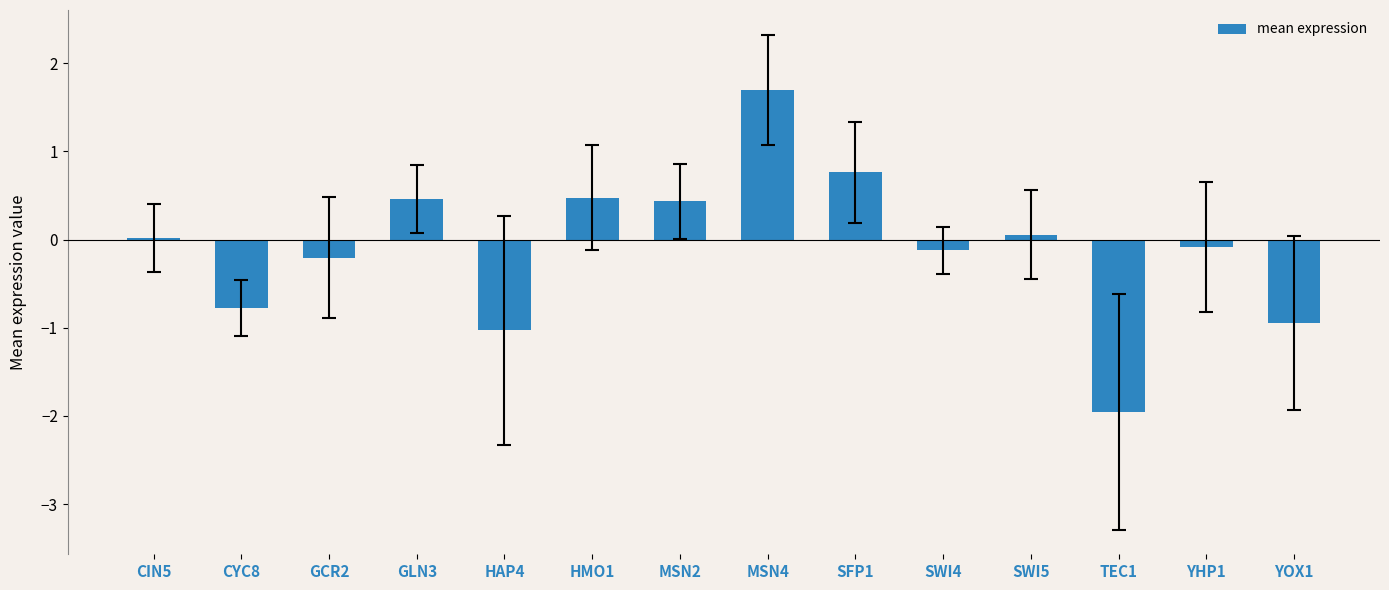

What is the minimum value shown in the chart?

-2.0